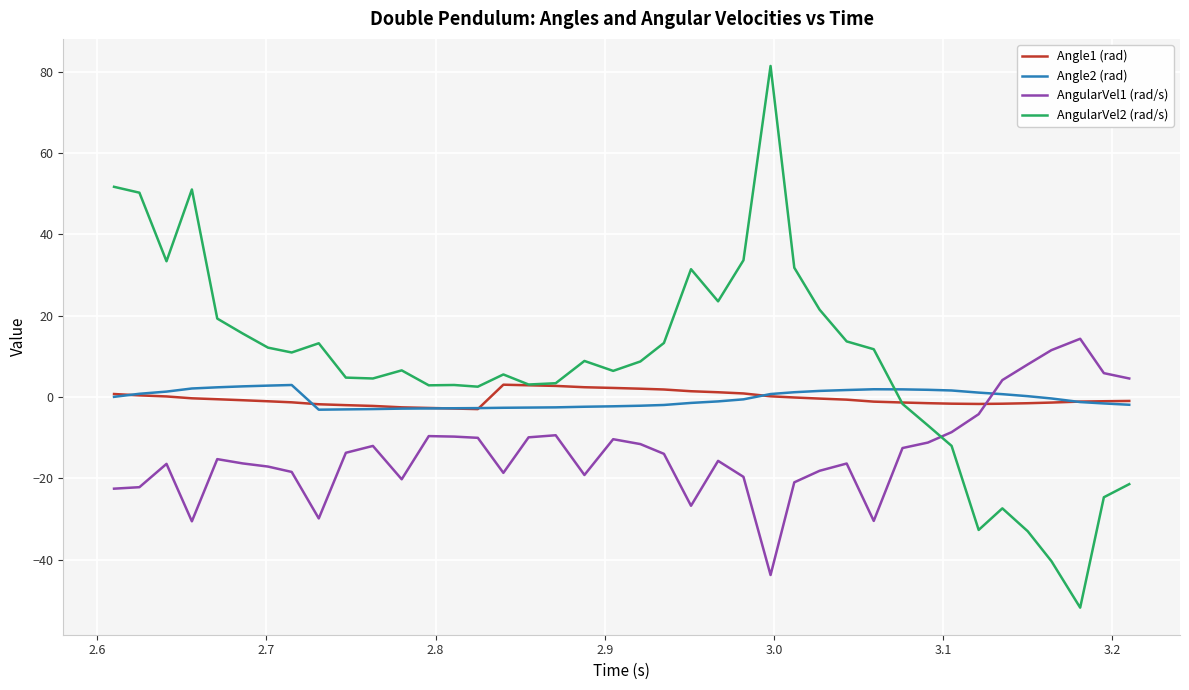

True or false: AngularVel2 (rad/s) and AngularVel1 (rad/s) cross at least once.

True